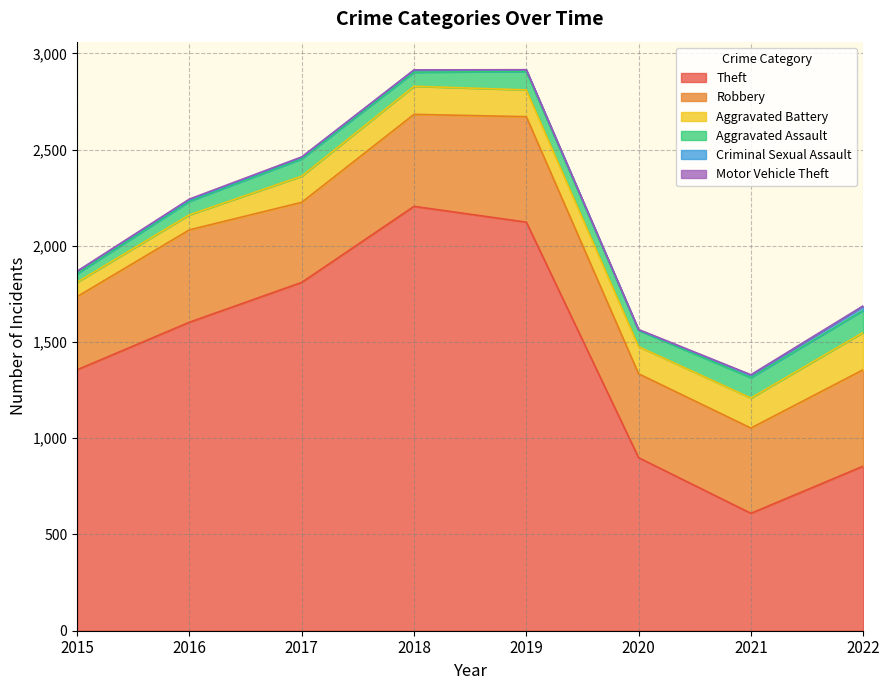

What value does the Criminal Sexual Assault series have at 2020?

3